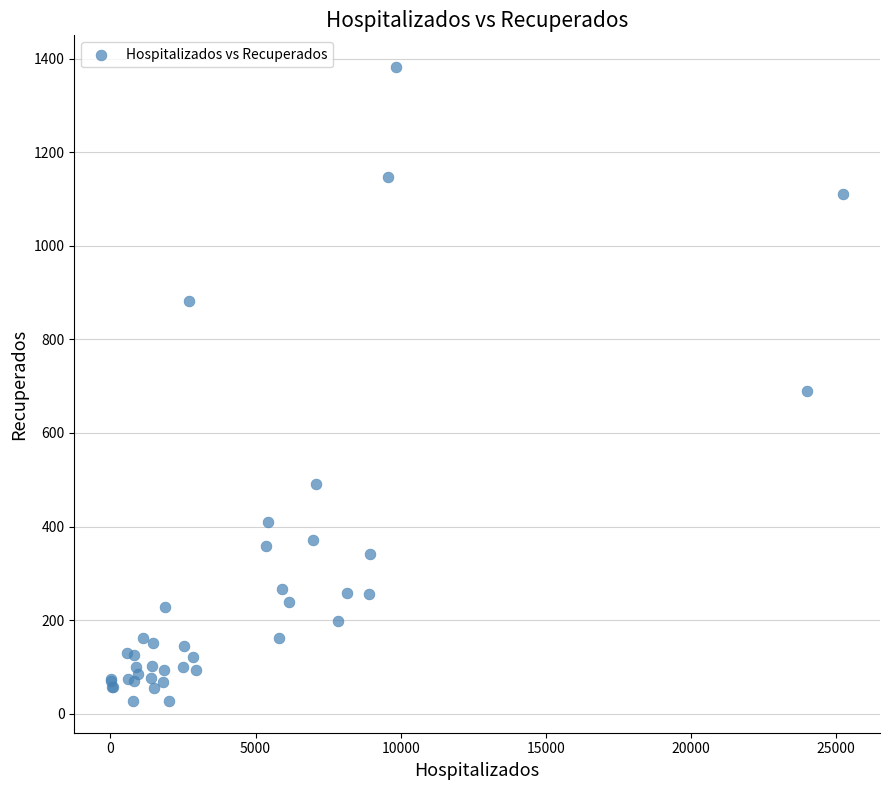

What Y value in the scatter plot is closest to 704?

689